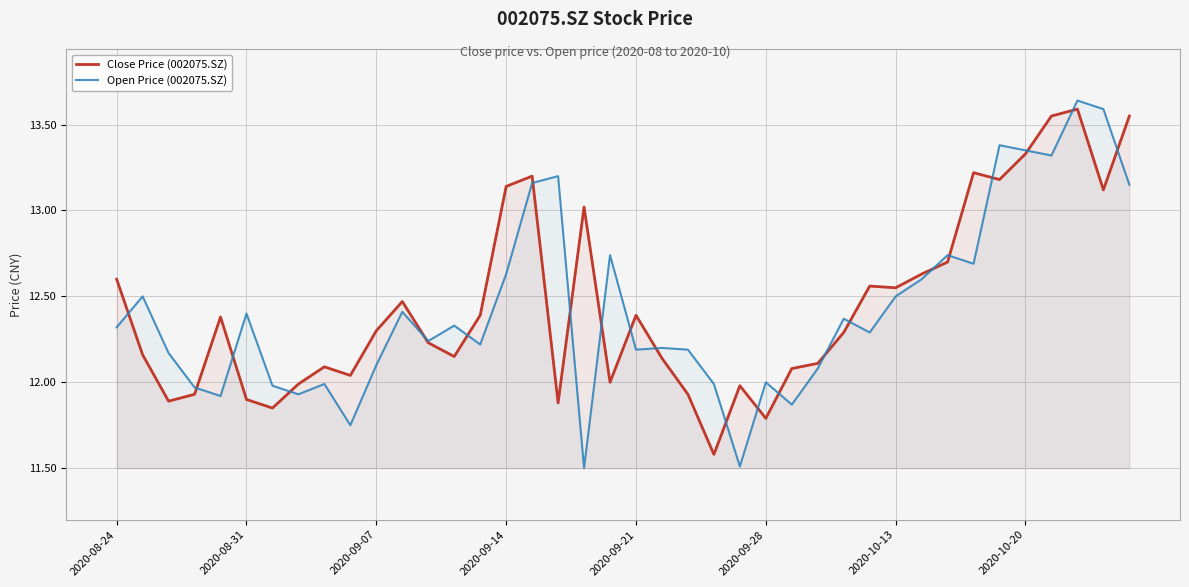

Which series has the widest spread of values?

Open Price (002075.SZ)